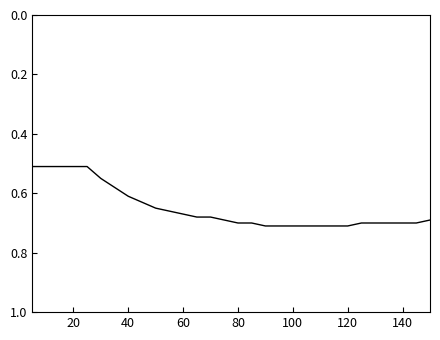

The chart shows a value of 1.0 at 40. True or false?

False